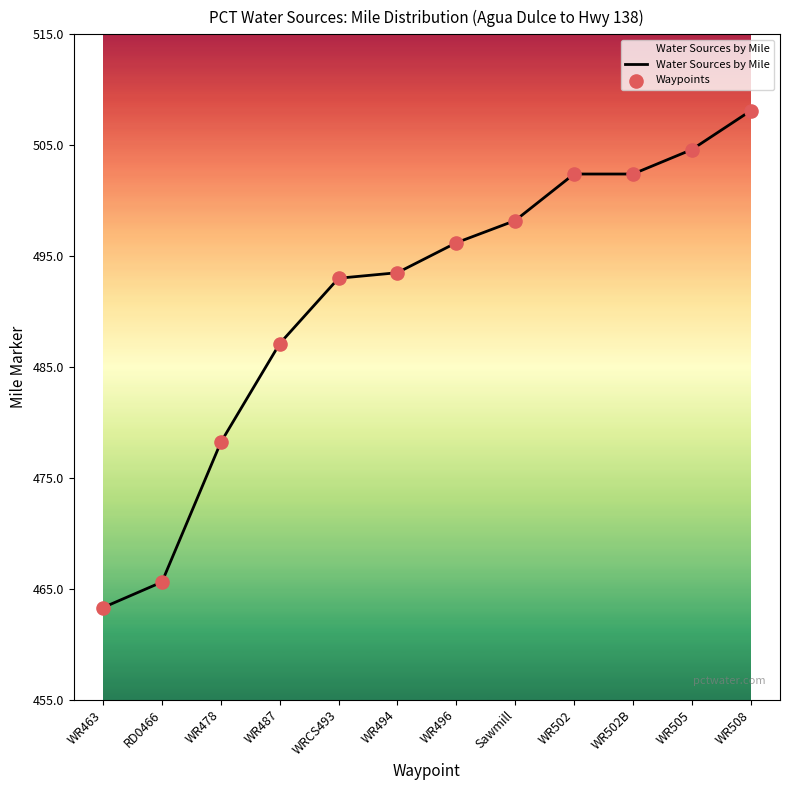

Which has a higher value, WR502B or WR494?

WR502B